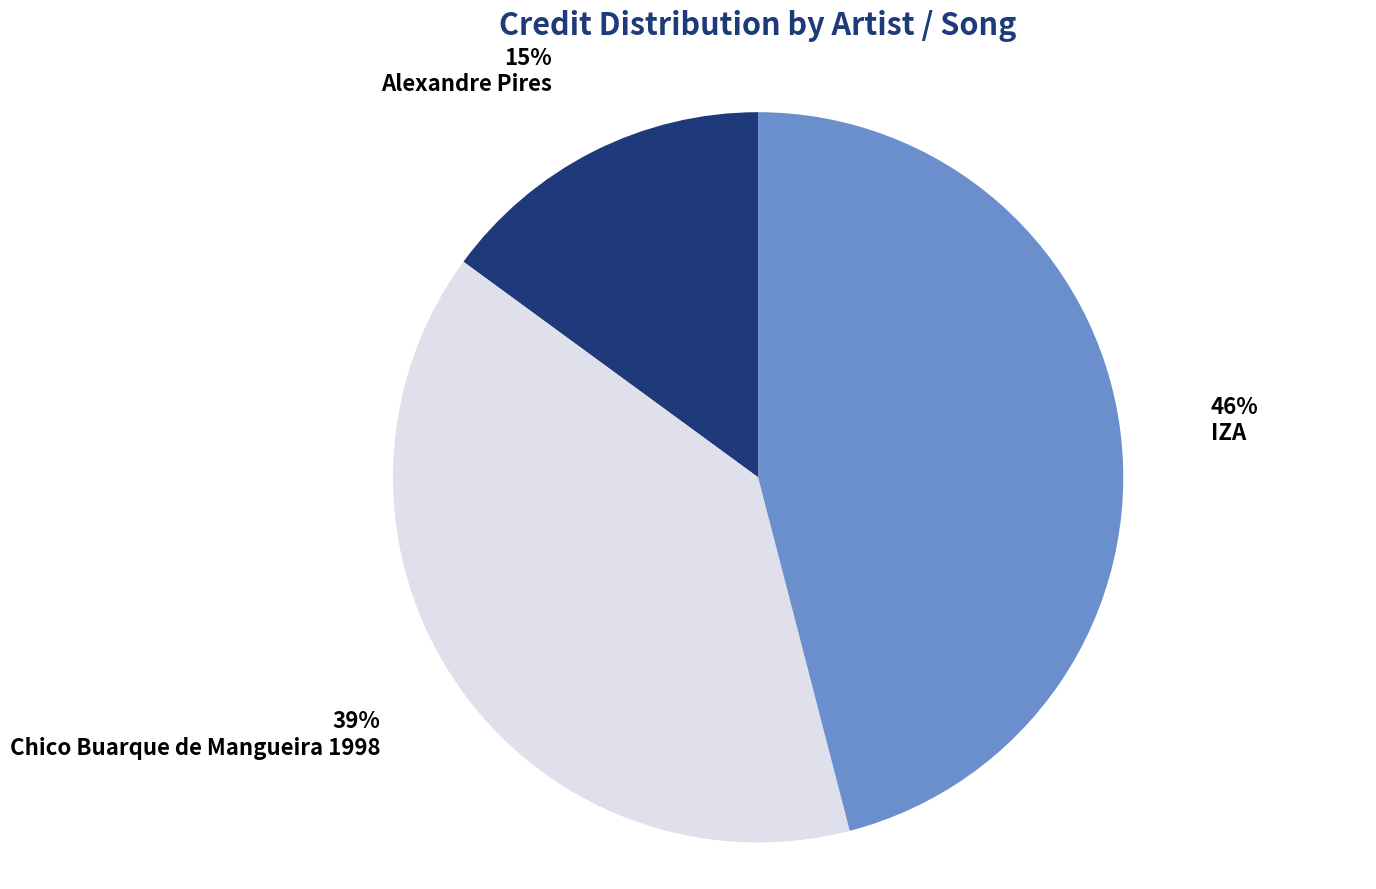

To the nearest percent, what is the combined percentage of IZA and Alexandre Pires?

61%